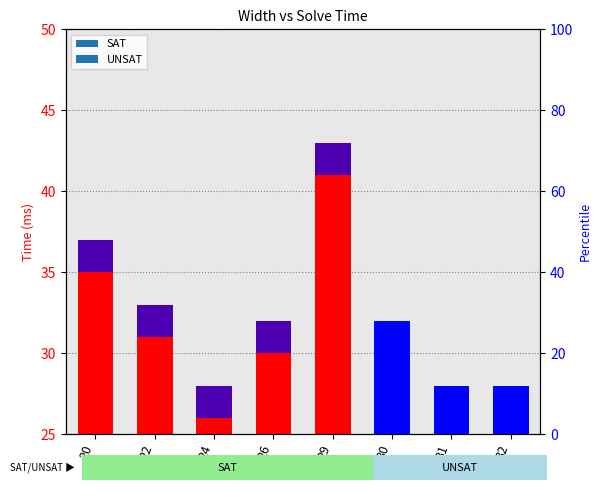

What is the value of the 6th bar from the left?

32